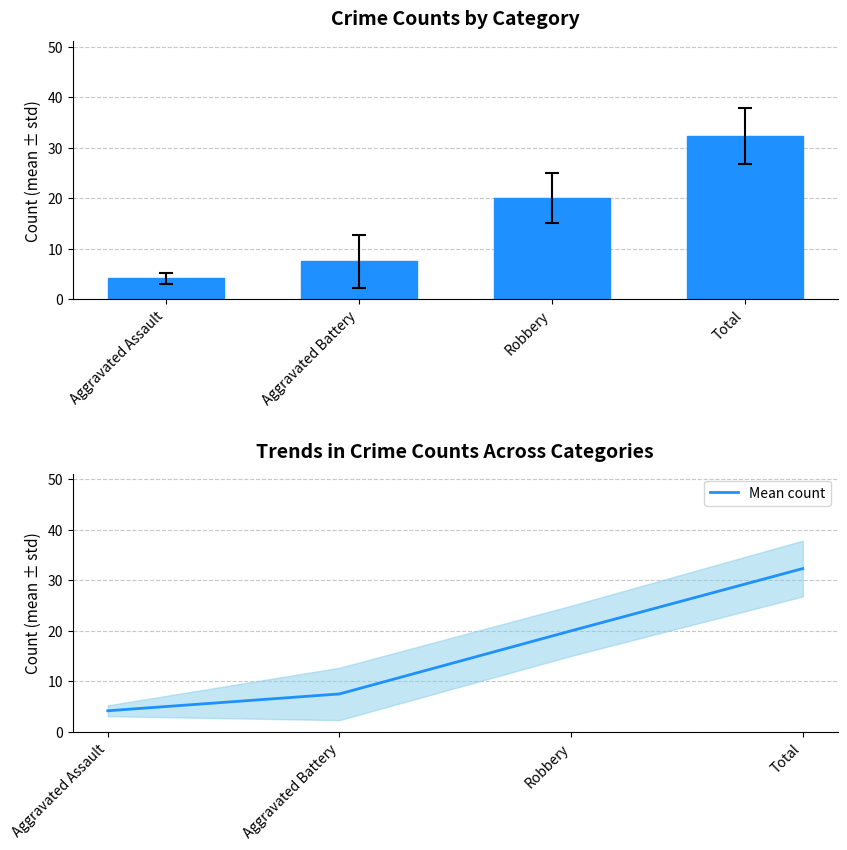

What is the label of the 1st bar from the left?

Aggravated Assault